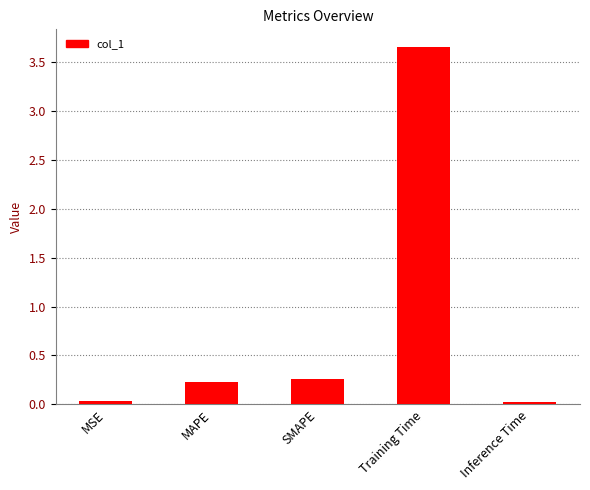

What is the label of the 5th bar from the left?

Inference Time